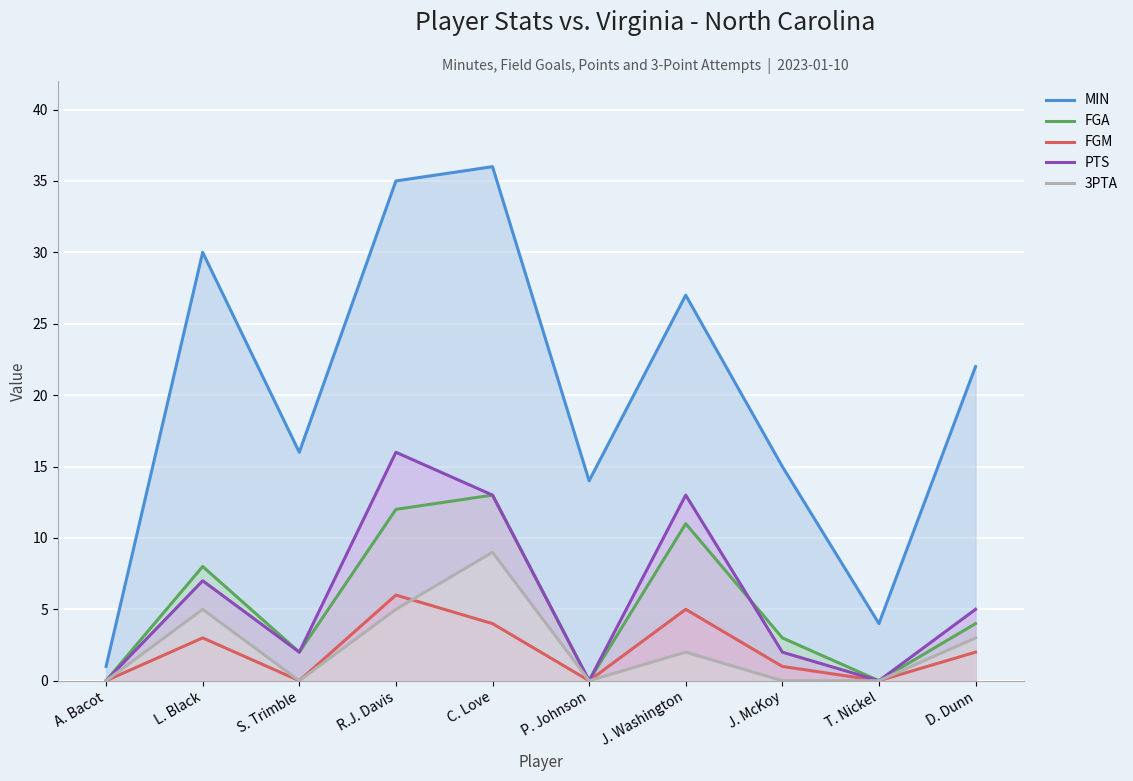

True or false: FGA and FGM intersect in this chart.

False